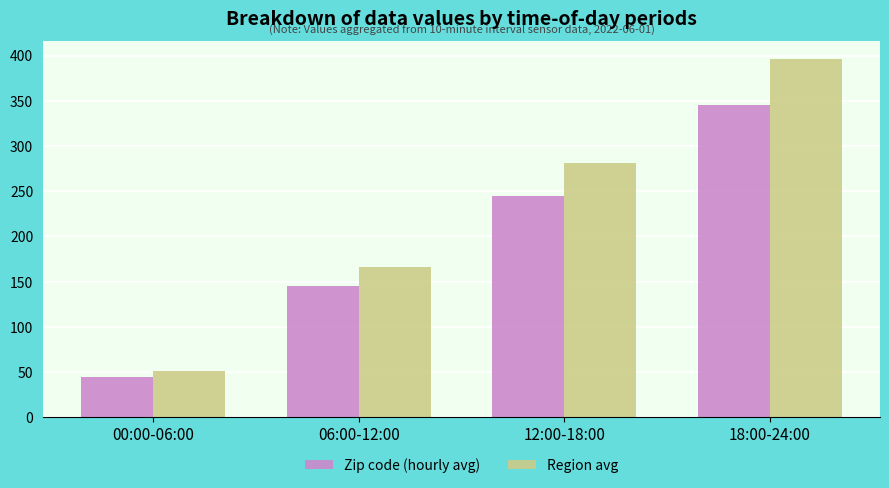

The Zip code (hourly avg) series shows 45 at 00:00-06:00. True or false?

True